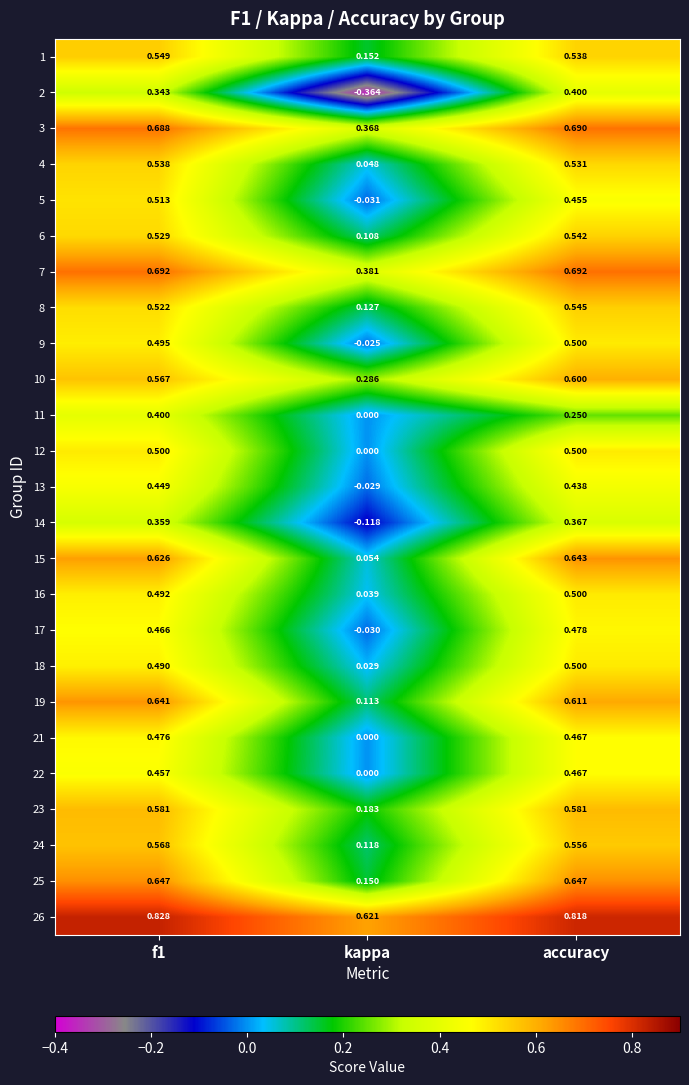

What is the total value across all series at kappa?

2.2